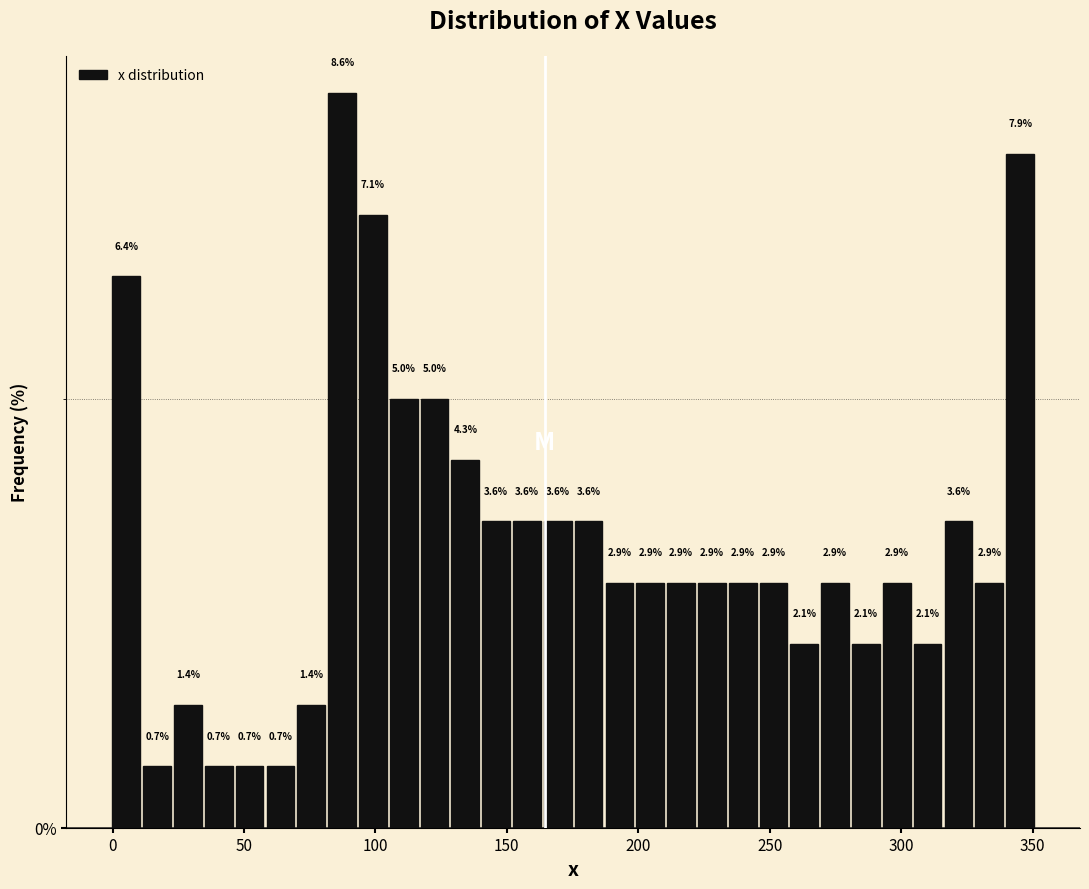

Read against the x-axis, roughly where is the centre of the tallest bar?

85